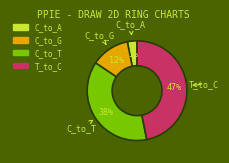

Count the number of slices in the pie.

4